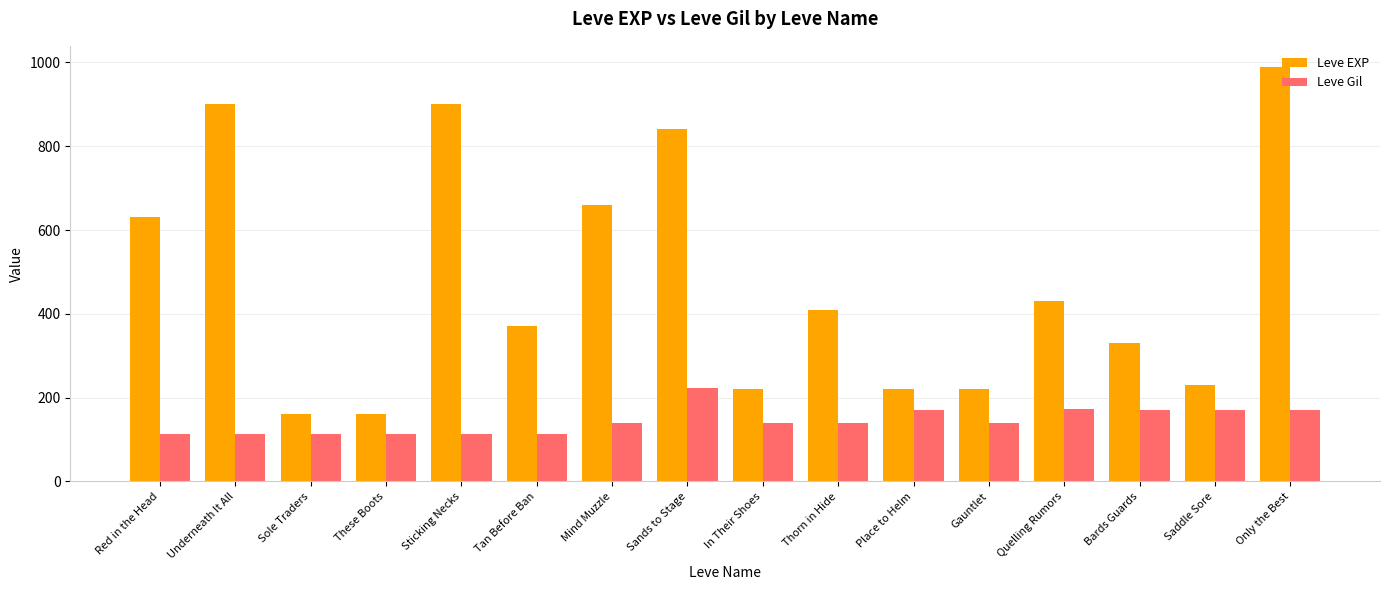

What is the label of the 15th bar from the left?

Saddle Sore